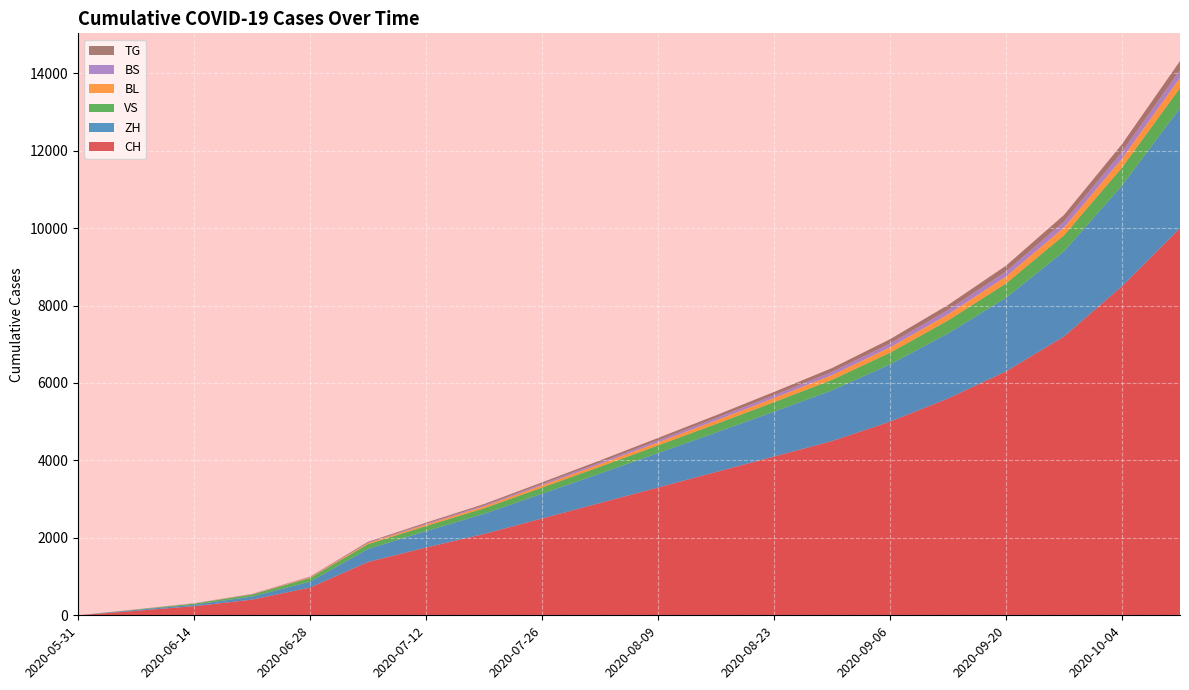

Reading left to right, transcribe all the data shown in this chart.

CH: 2020-05-31=0	2020-06-07=115	2020-06-14=236	2020-06-21=404	2020-06-28=716	2020-07-05=1377	2020-07-12=1750	2020-07-19=2100	2020-07-26=2500	2020-08-02=2900	2020-08-09=3300	2020-08-16=3700	2020-08-23=4100	2020-08-30=4500	2020-09-06=5000	2020-09-13=5600	2020-09-20=6300	2020-09-27=7200	2020-10-04=8500	2020-10-11=10000
ZH: 2020-05-31=0	2020-06-07=23	2020-06-14=38	2020-06-21=80	2020-06-28=152	2020-07-05=337	2020-07-12=424	2020-07-19=520	2020-07-26=640	2020-08-02=760	2020-08-09=890	2020-08-16=1020	2020-08-23=1160	2020-08-30=1310	2020-09-06=1480	2020-09-13=1680	2020-09-20=1900	2020-09-27=2200	2020-10-04=2600	2020-10-11=3100
VS: 2020-05-31=0	2020-06-07=10	2020-06-14=28	2020-06-21=53	2020-06-28=97	2020-07-05=124	2020-07-12=132	2020-07-19=145	2020-07-26=160	2020-08-02=178	2020-08-09=198	2020-08-16=220	2020-08-23=245	2020-08-30=272	2020-09-06=302	2020-09-13=335	2020-09-20=372	2020-09-27=415	2020-10-04=465	2020-10-11=520
BL: 2020-05-31=0	2020-06-07=3	2020-06-14=4	2020-06-21=7	2020-06-28=16	2020-07-05=27	2020-07-12=38	2020-07-19=46	2020-07-26=56	2020-08-02=67	2020-08-09=79	2020-08-16=92	2020-08-23=106	2020-08-30=121	2020-09-06=138	2020-09-13=157	2020-09-20=178	2020-09-27=202	2020-10-04=230	2020-10-11=262
BS: 2020-05-31=0	2020-06-07=4	2020-06-14=5	2020-06-21=7	2020-06-28=7	2020-07-05=12	2020-07-12=21	2020-07-19=28	2020-07-26=35	2020-08-02=43	2020-08-09=52	2020-08-16=62	2020-08-23=73	2020-08-30=85	2020-09-06=98	2020-09-13=113	2020-09-20=130	2020-09-27=150	2020-10-04=173	2020-10-11=200
TG: 2020-05-31=0	2020-06-07=0	2020-06-14=1	2020-06-21=2	2020-06-28=10	2020-07-05=21	2020-07-12=27	2020-07-19=34	2020-07-26=42	2020-08-02=51	2020-08-09=61	2020-08-16=72	2020-08-23=84	2020-08-30=97	2020-09-06=112	2020-09-13=129	2020-09-20=149	2020-09-27=172	2020-10-04=200	2020-10-11=232